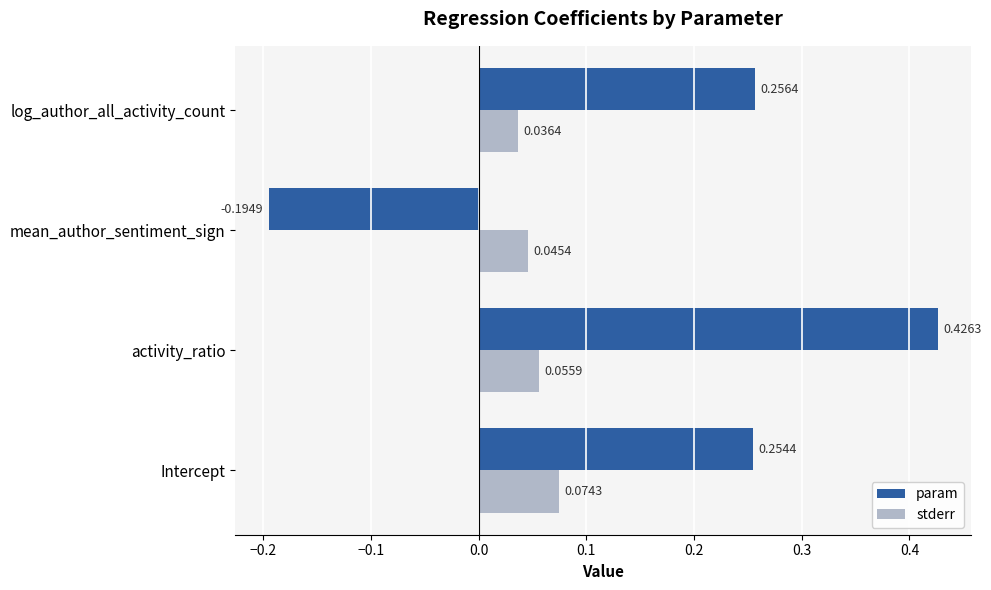

How many series are shown in this chart?

2